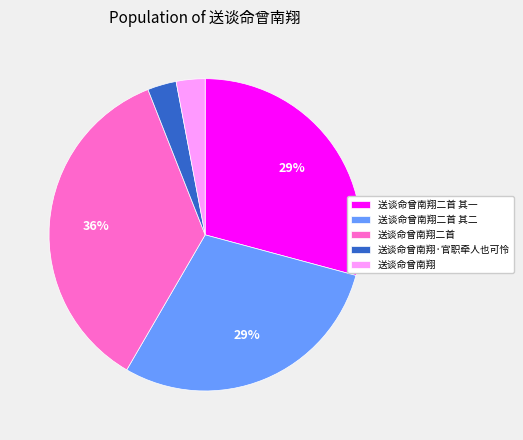

What is the ratio of the value at 送谈命曾南翔二首 to the value at 送谈命曾南翔二首 其一?

1.2